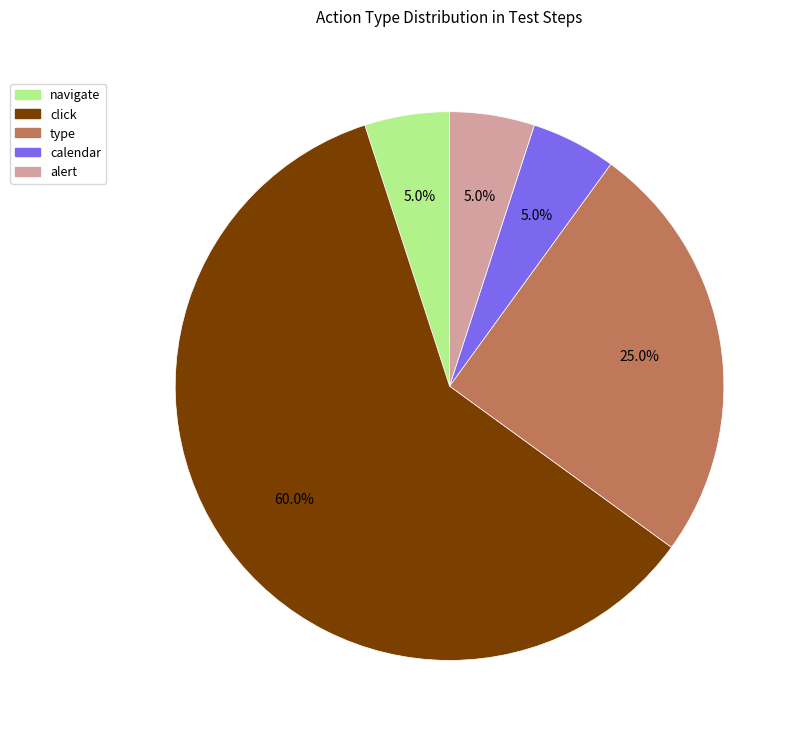

What is the ratio of the value at click to the value at alert?

12.0